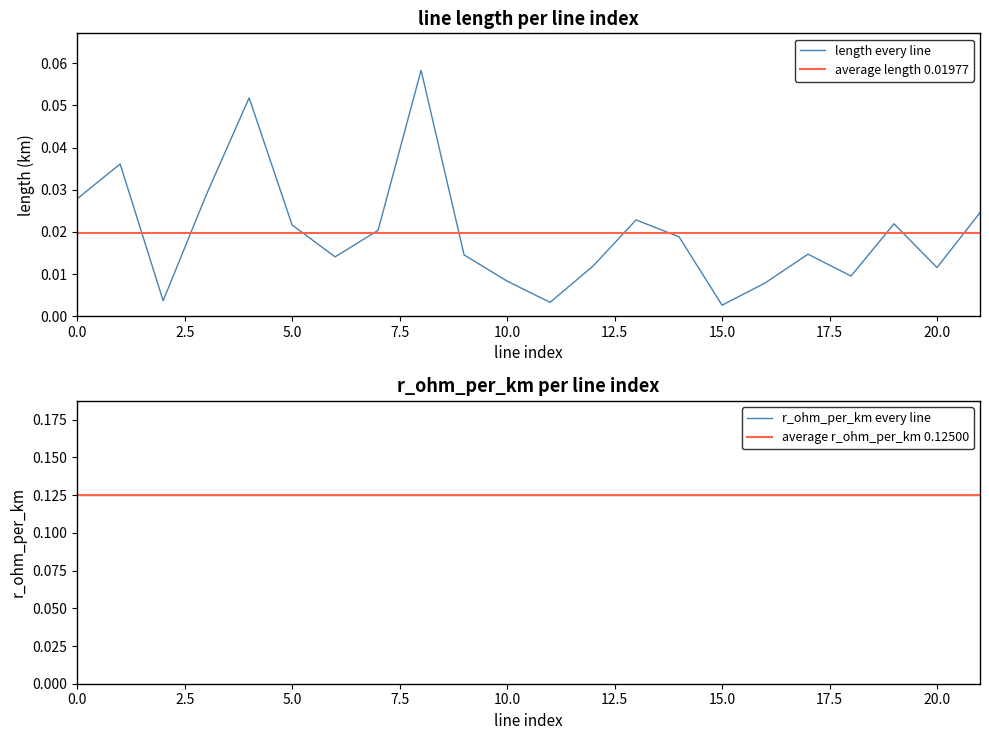

Reading left to right, transcribe all the data shown in this chart.

0=0.0	1=0.0	2=0.0	3=0.0	4=0.1	5=0.0	6=0.0	7=0.0	8=0.1	9=0.0	10=0.0	11=0.0	12=0.0	13=0.0	14=0.0	15=0.0	16=0.0	17=0.0	18=0.0	19=0.0	20=0.0	21=0.0